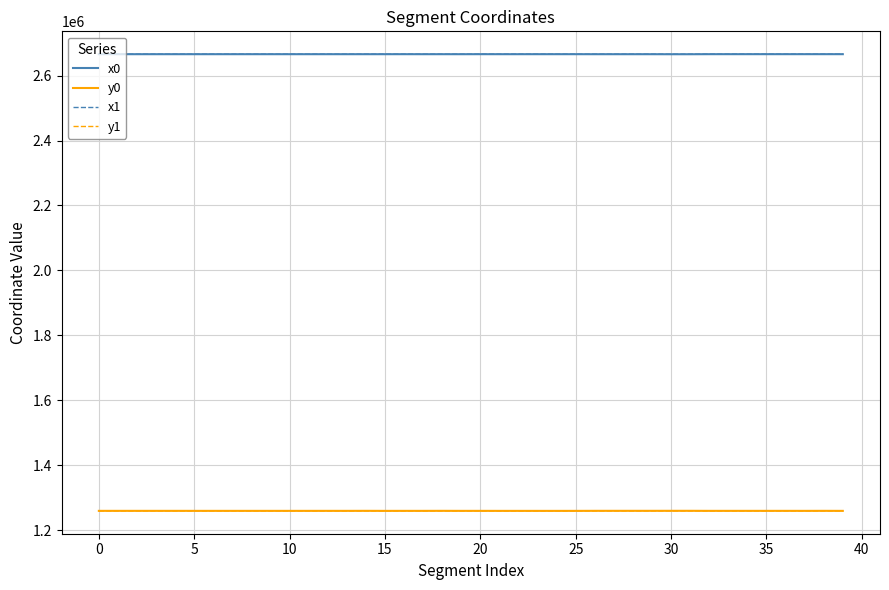

What is the minimum value for x1?

2665777.9